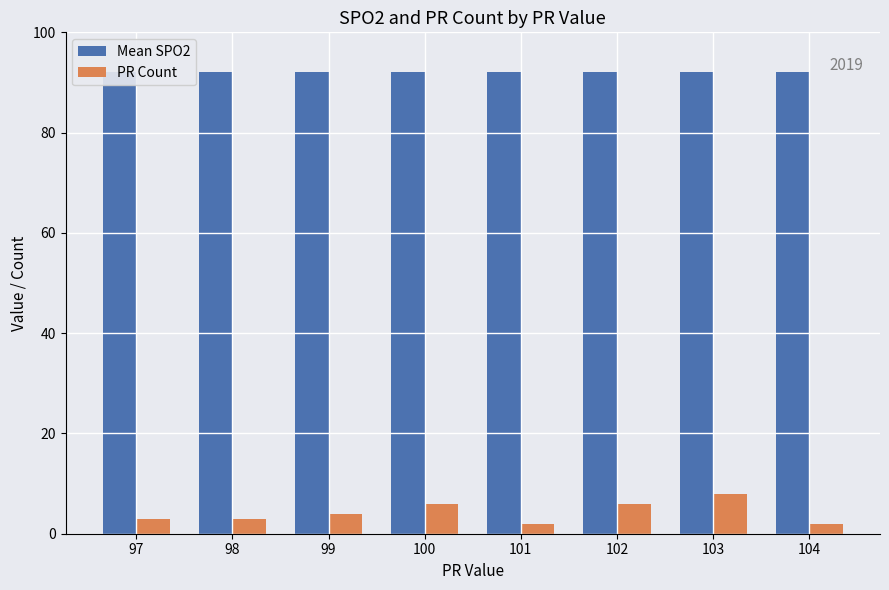

Reading left to right, extract all data points from this chart.

Mean SPO2: 97=92	98=92	99=92	100=92	101=92	102=92	103=92	104=92
PR Count: 97=3	98=3	99=4	100=6	101=2	102=6	103=8	104=2